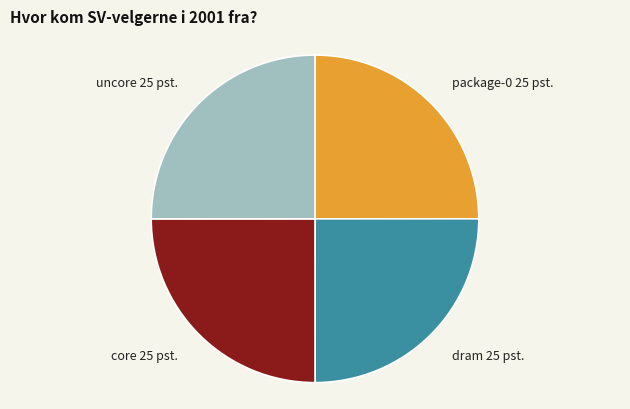

How many segments does this pie chart have?

4